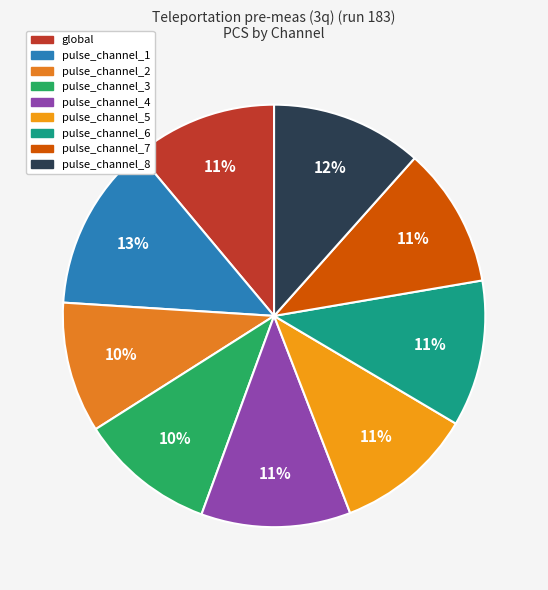

How many segments does this pie chart have?

9